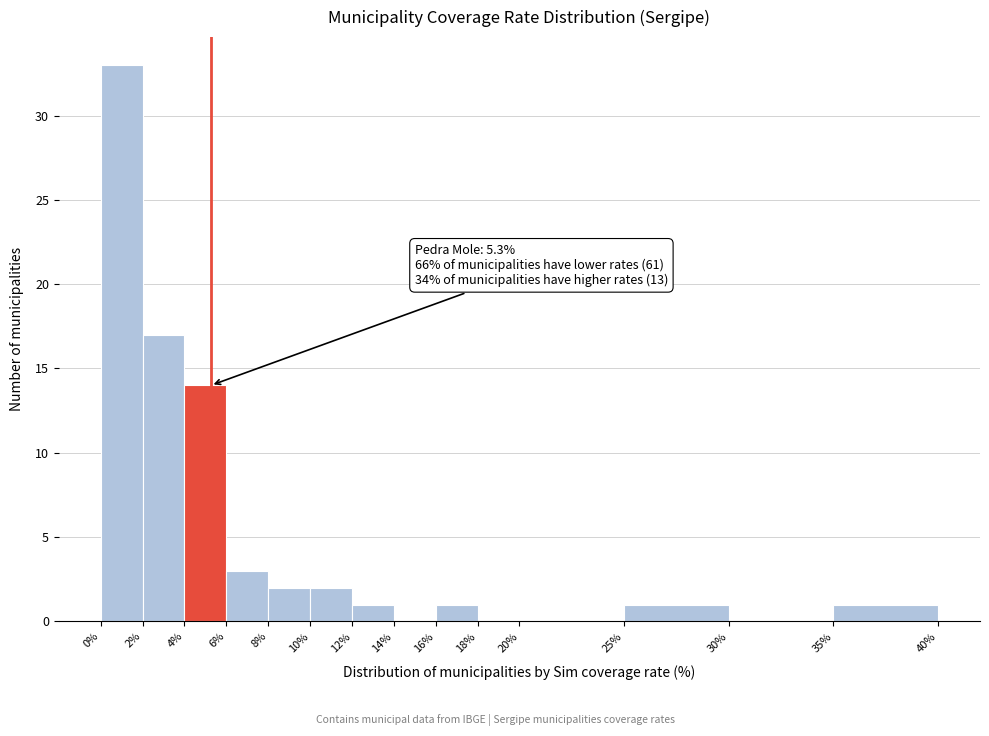

Which range on the x-axis has the tallest bar?

0% to 2%